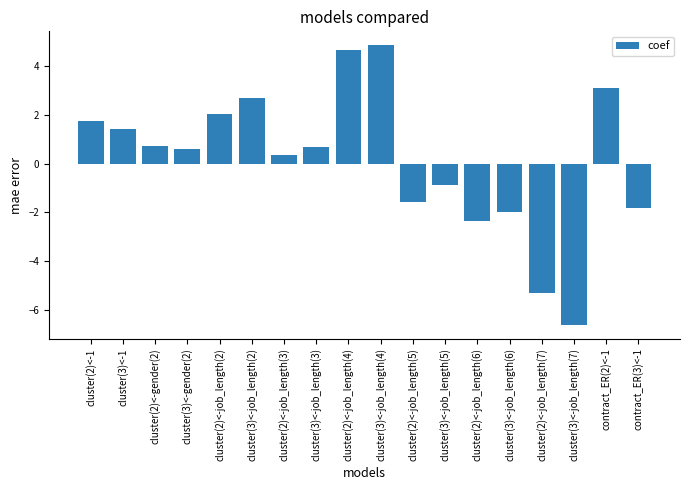

How many negative values are there?

7